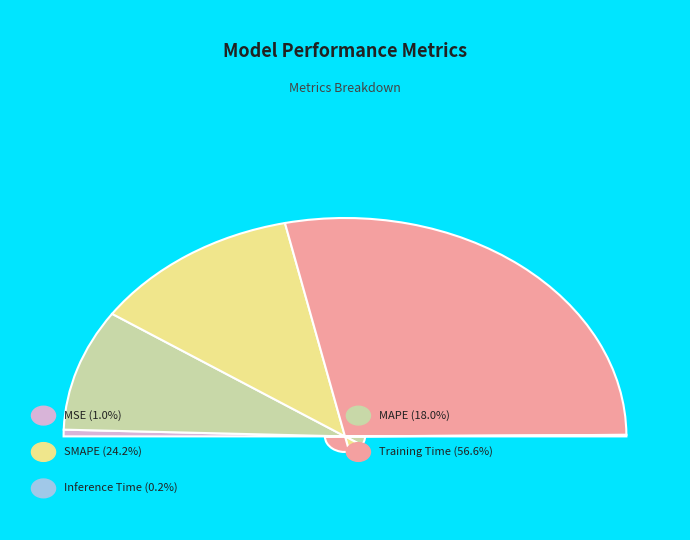

How many slices are in this pie chart?

5